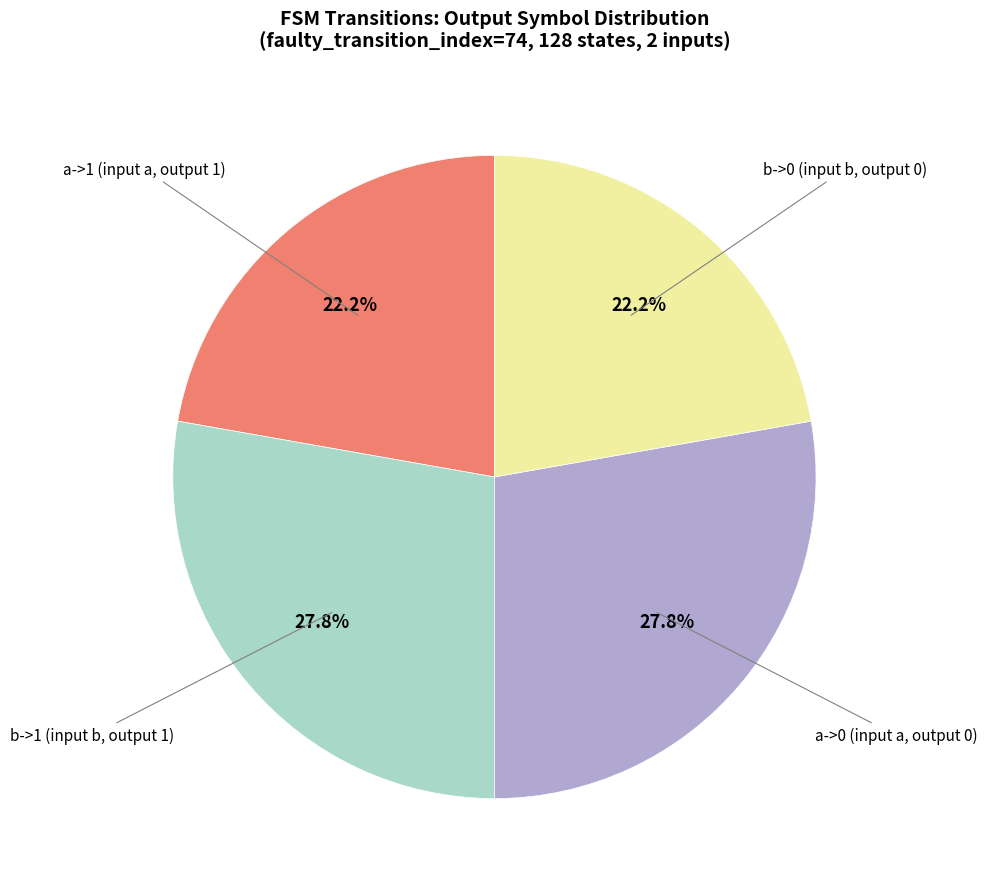

Does any single category account for the majority?

No